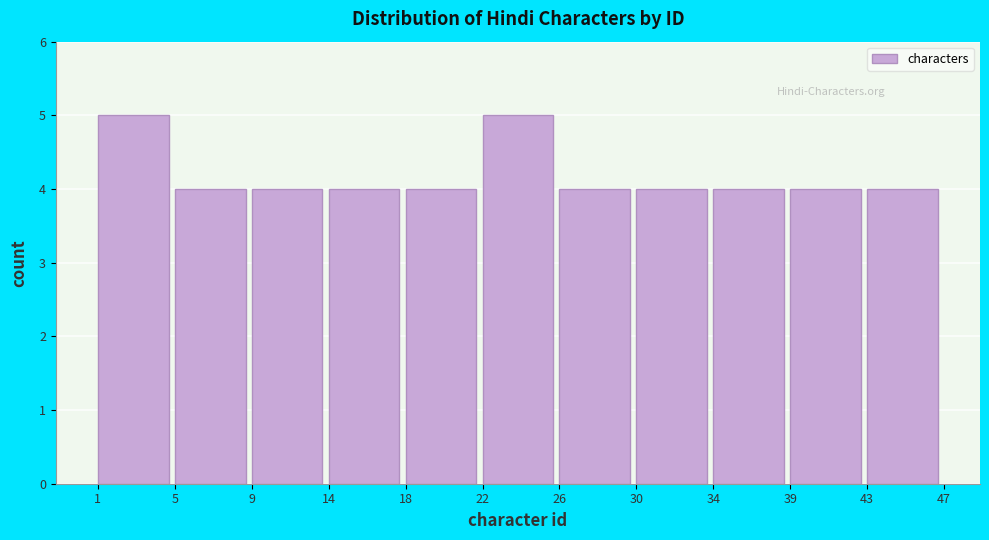

Reading left to right, transcribe this chart: for each bar, give the range it covers on the x-axis and its height. The values are not printed on the chart, so give them approximately, as read against the axis.

1 to 5: 5
5 to 9: 4
9 to 14: 4
14 to 18: 4
18 to 22: 4
22 to 26: 5
26 to 30: 4
30 to 34: 4
34 to 39: 4
39 to 43: 4
43 to 47: 4